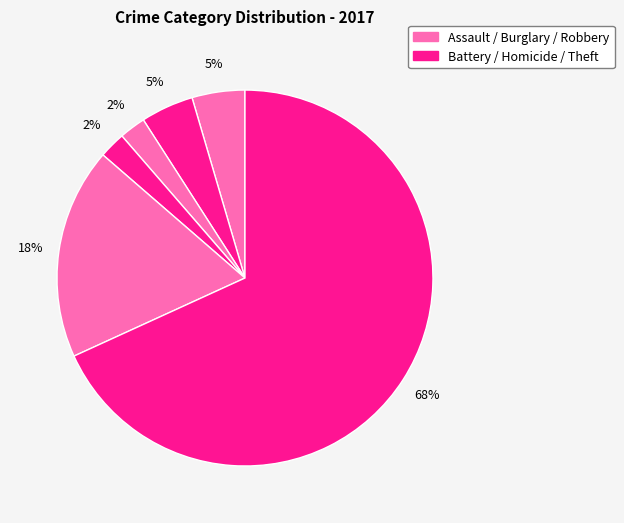

How many segments does this pie chart have?

6